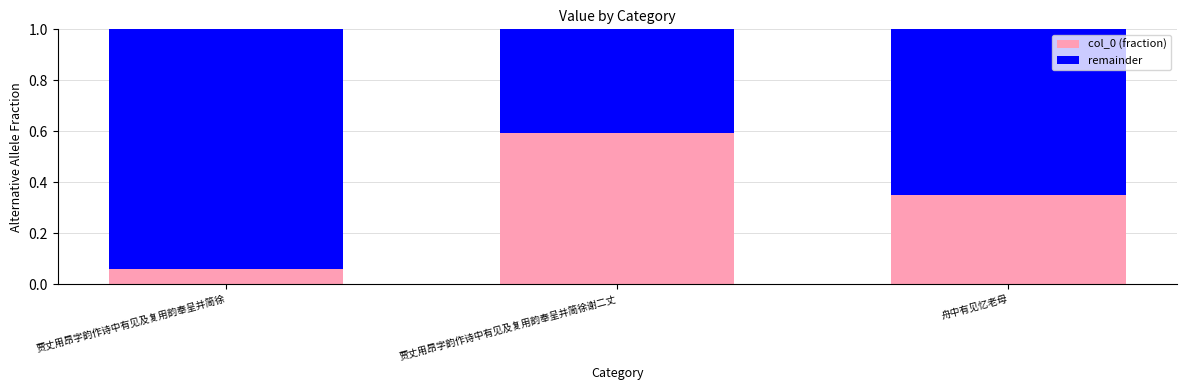

What is the total value across all series at 贾丈用昂字韵作诗中有见及复用韵奉呈并简徐谢二丈?

1.0